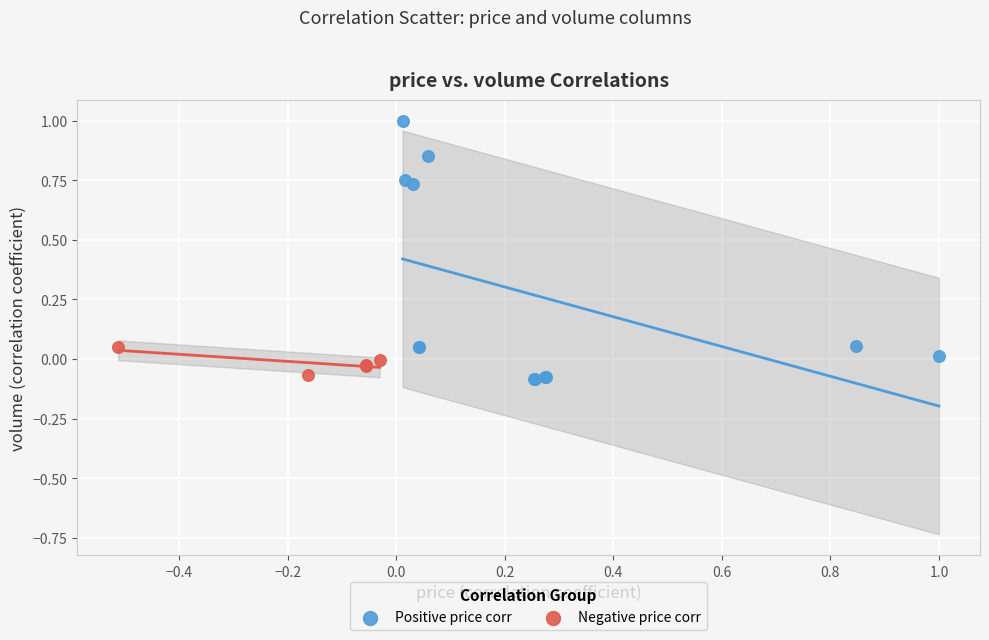

Which series has the widest spread of Y values?

Positive price corr